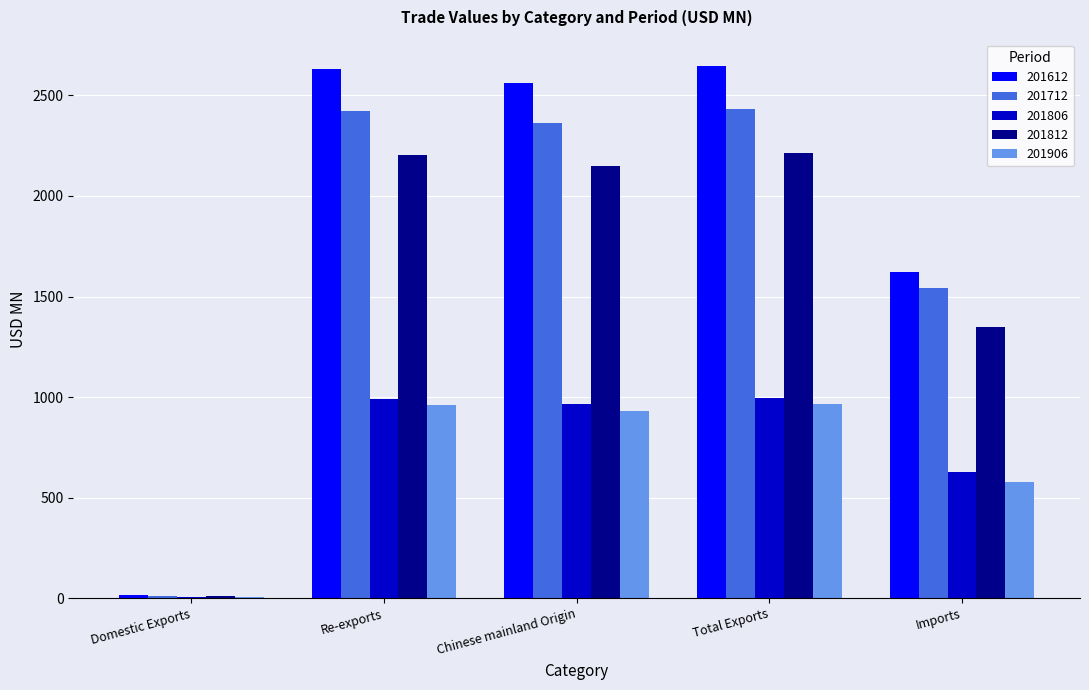

Which series has the largest total across all categories?

201612